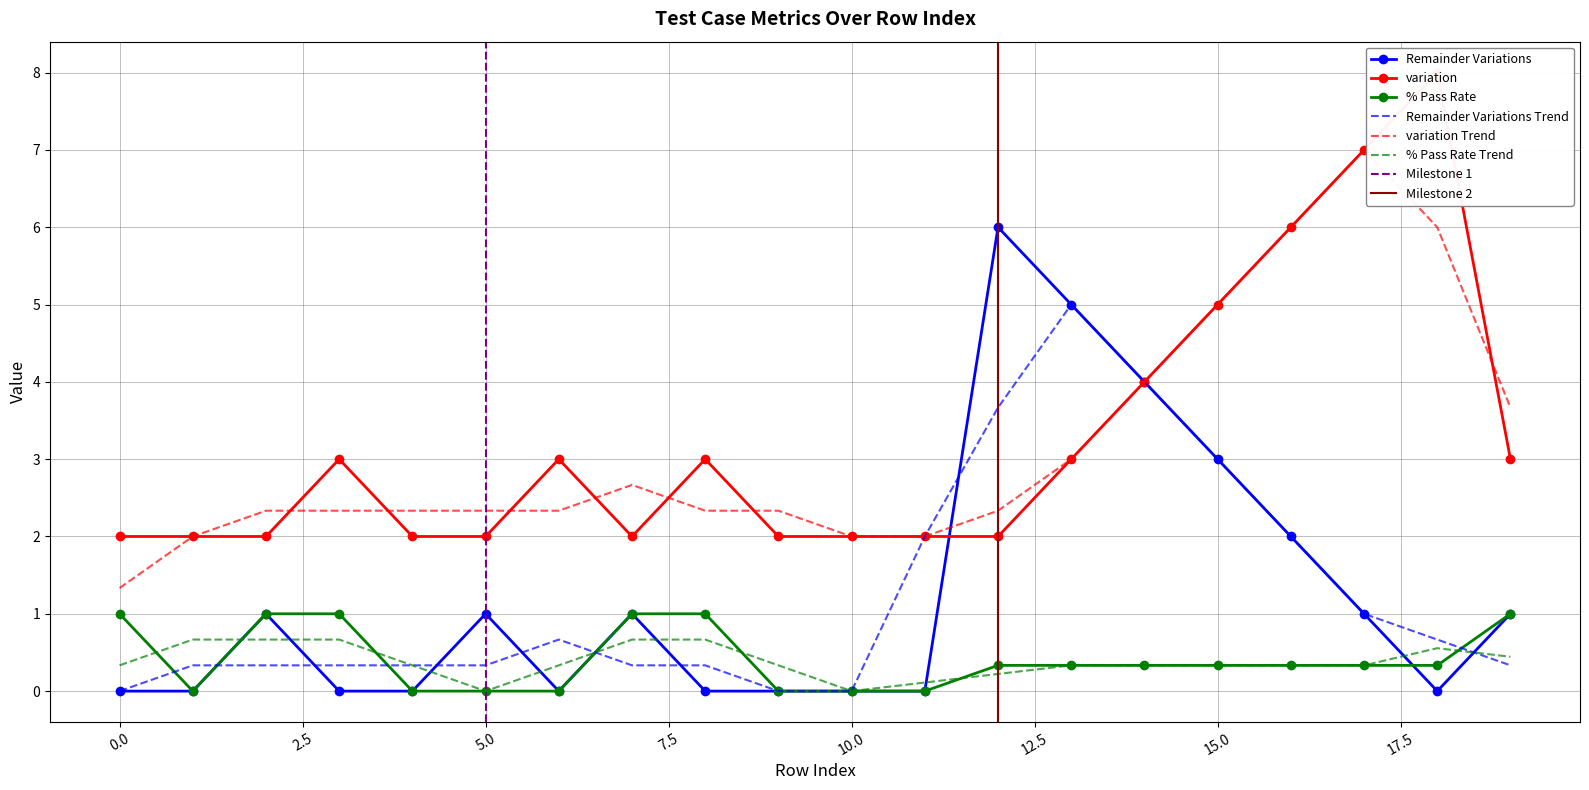

Reading left to right, what are all the values shown in this chart?

Remainder Variations: 0.0	0.0	1.0	0.0	0.0	1.0	0.0	1.0	0.0	0.0	0.0	0.0	6.0	5.0	4.0	3.0	2.0	1.0	0.0	1.0
variation: 2.0	2.0	2.0	3.0	2.0	2.0	3.0	2.0	3.0	2.0	2.0	2.0	2.0	3.0	4.0	5.0	6.0	7.0	8.0	3.0
% Pass Rate: 1.0	0.0	1.0	1.0	0.0	0.0	0.0	1.0	1.0	0.0	0.0	0.0	0.3	0.3	0.3	0.3	0.3	0.3	0.3	1.0